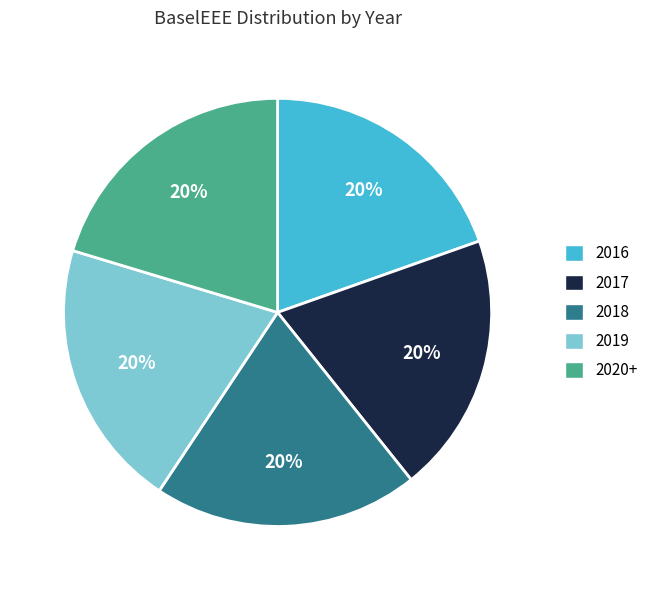

Combined, do 2016 and 2018 account for over 50%?

No